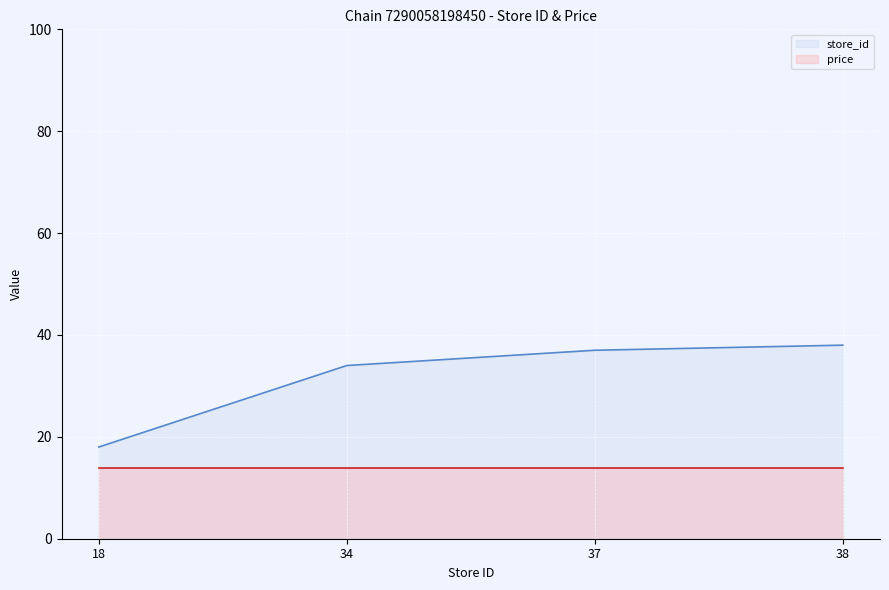

How many values exceed 37?

1